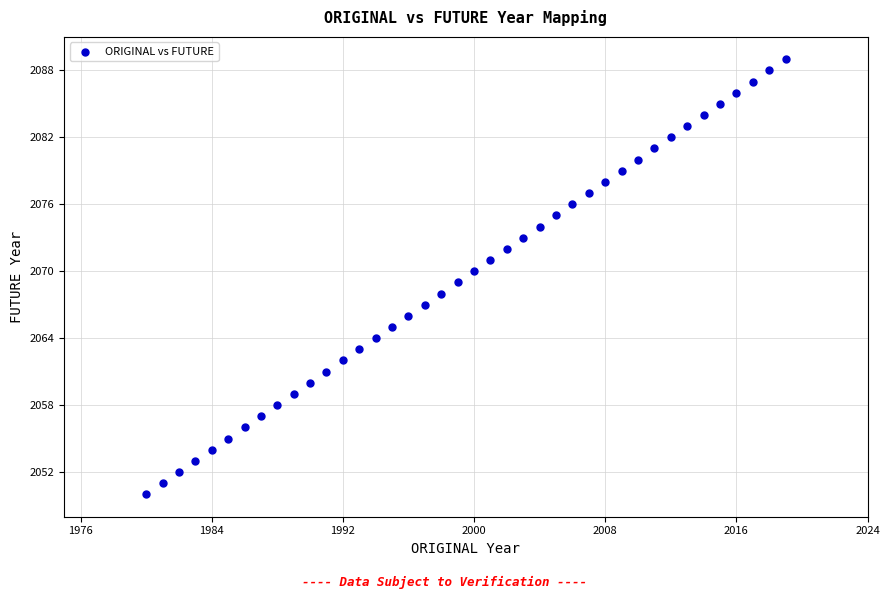

What is the range of X values (max minus min)?

39